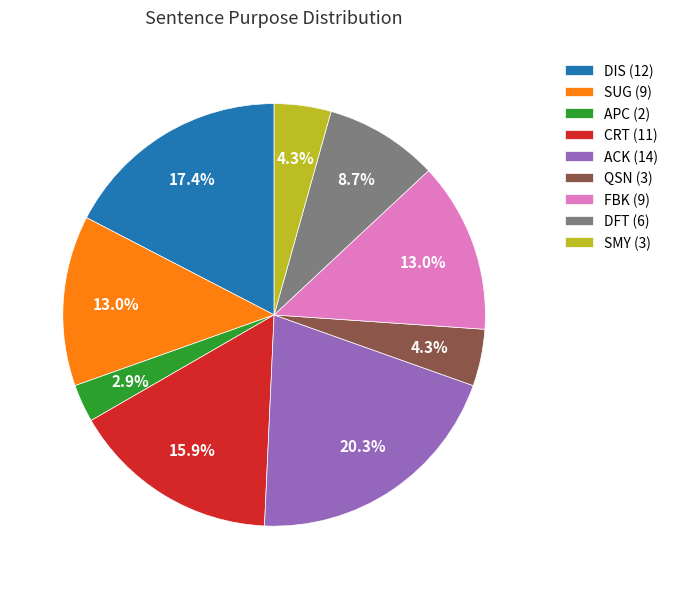

Approximately how many times larger is the value at ACK (14) compared to FBK (9)?

1.6